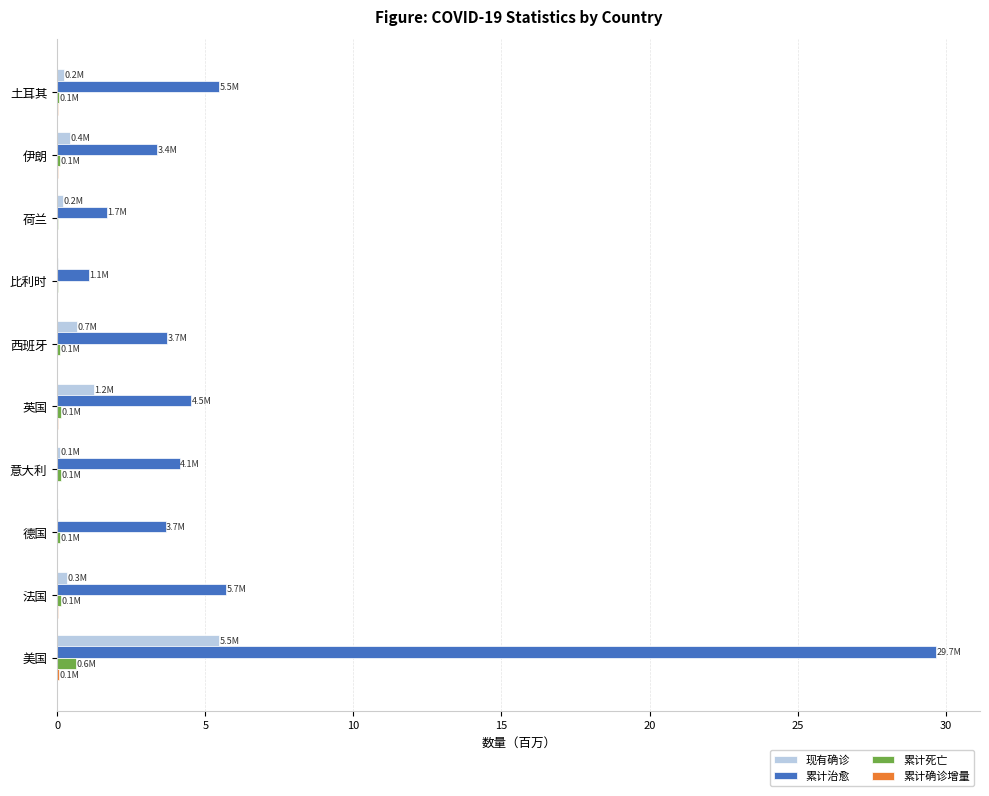

Is it true that 累计治愈 equals 46.5 at 美国?

False